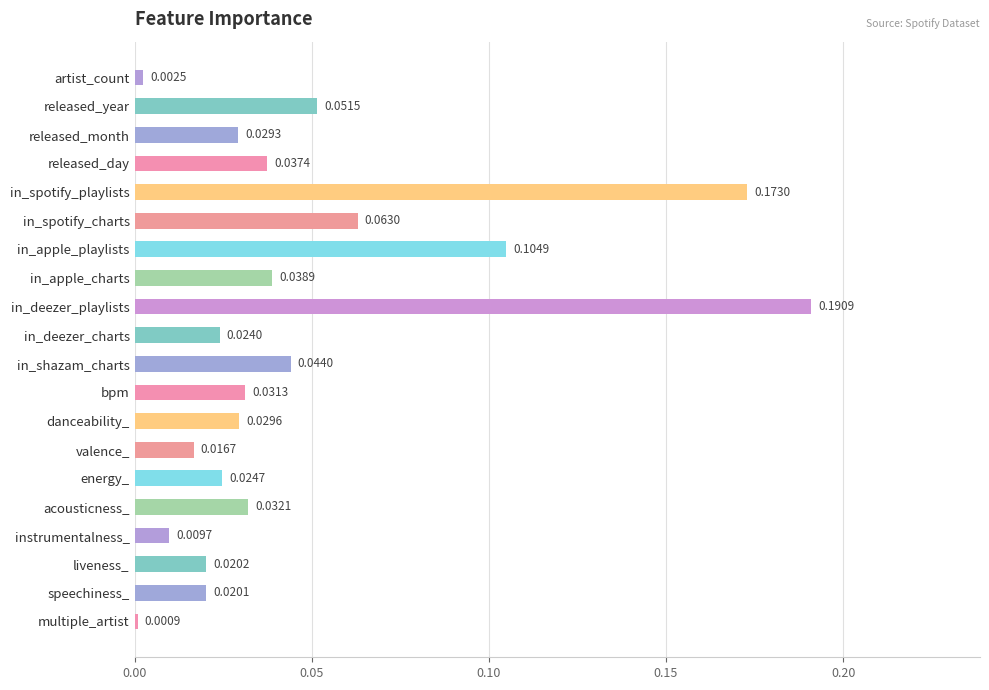

Which label corresponds to the largest value in the chart?

in_deezer_playlists